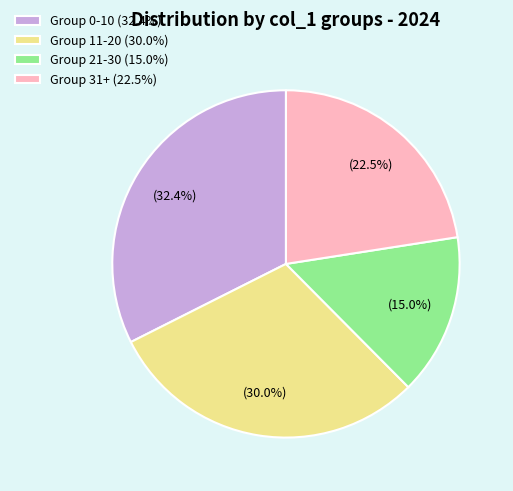

Rank the categories by value from highest to lowest.

Group 0-10 (32.4%), Group 11-20 (30.0%), Group 31+ (22.5%), Group 21-30 (15.0%)